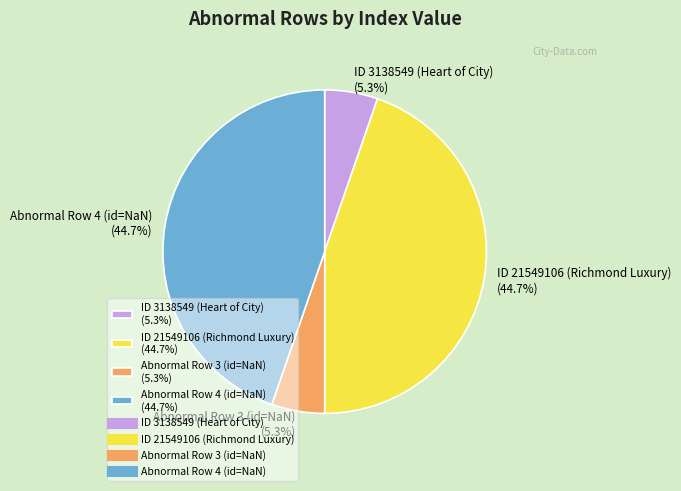

Does any single category account for the majority?

No